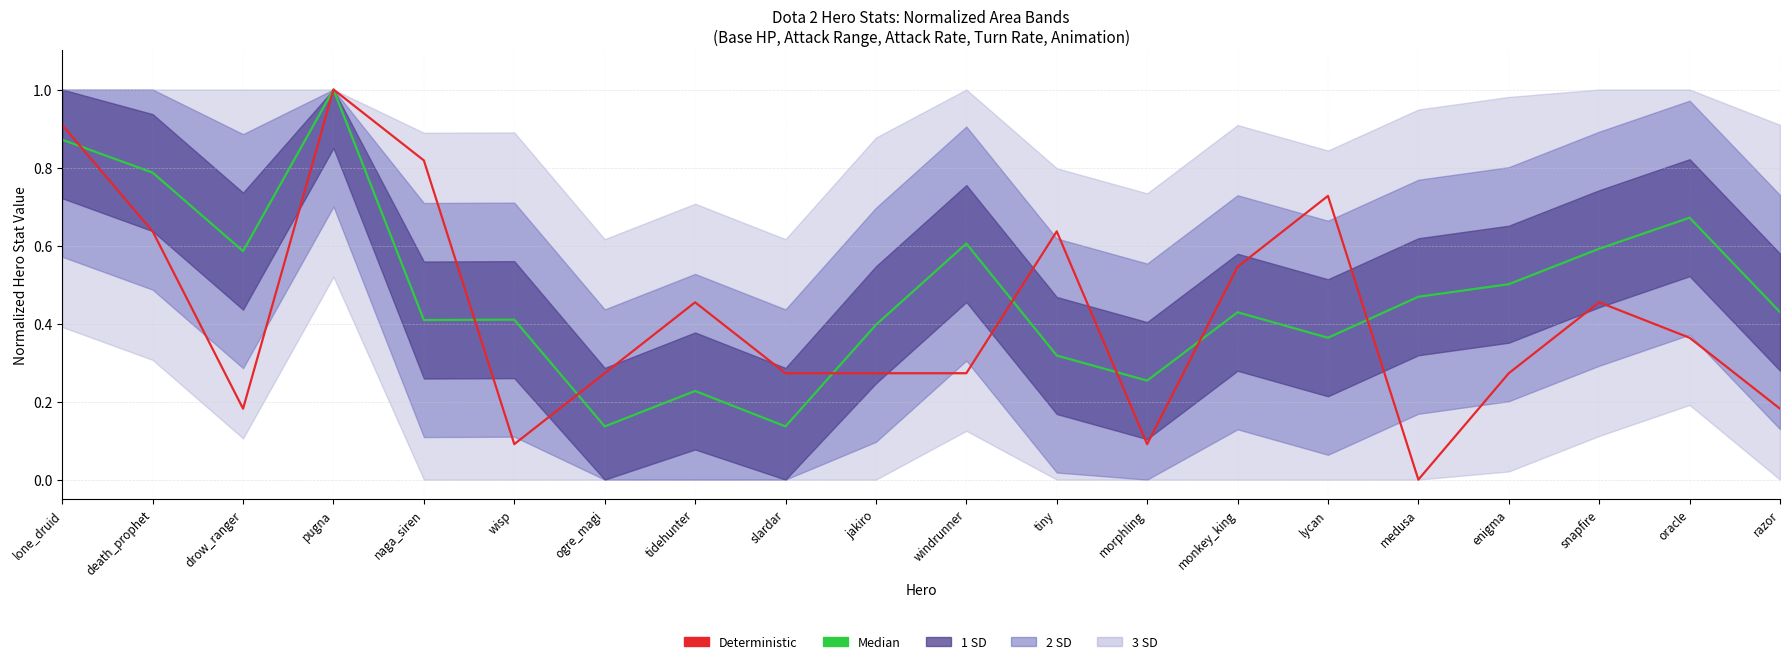

What position from the left is drow_ranger?

3